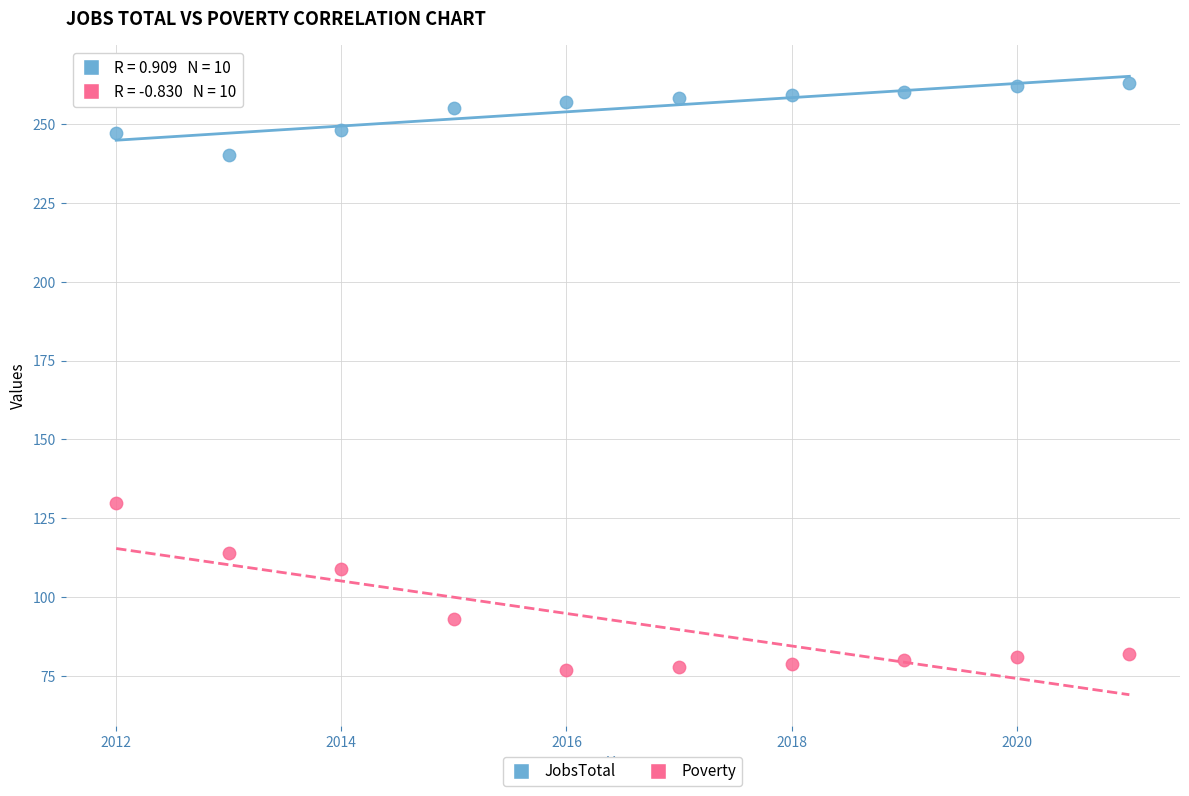

Which series reaches the minimum Y coordinate?

Poverty